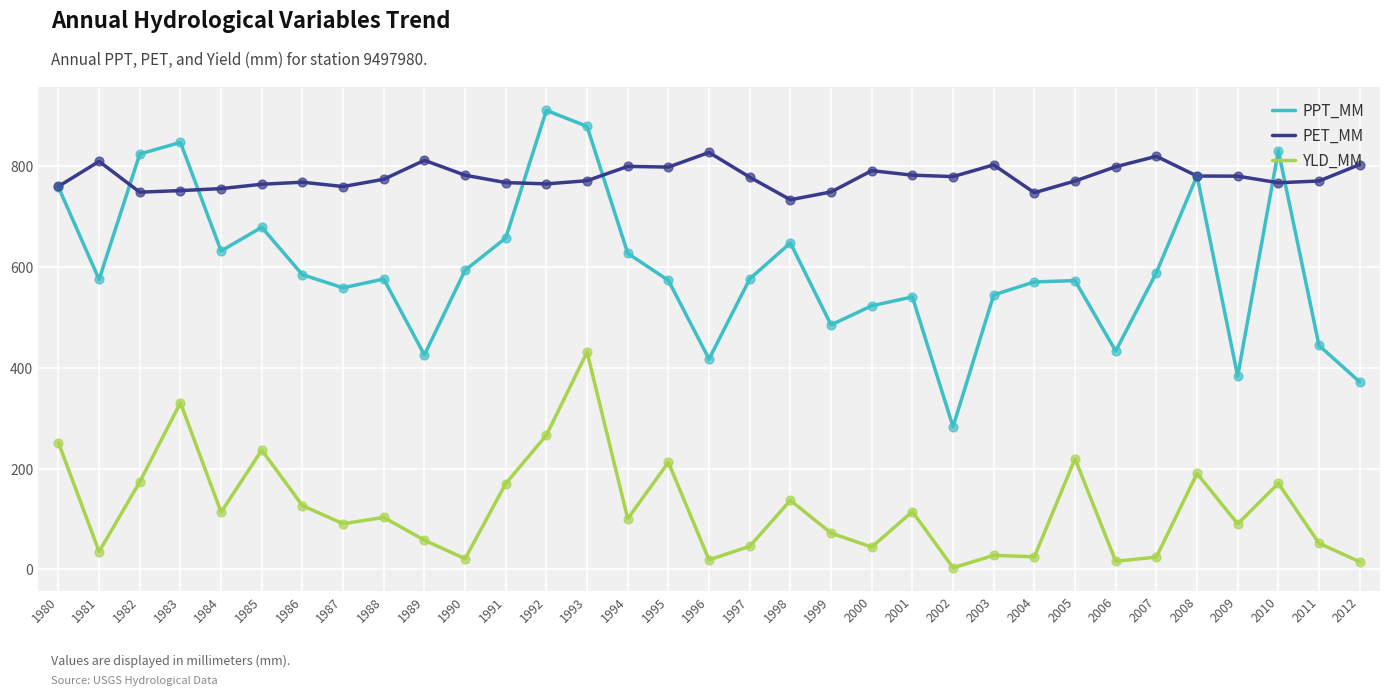

Is the value of PPT_MM at 2001 greater than the value of PET_MM at 2010?

No